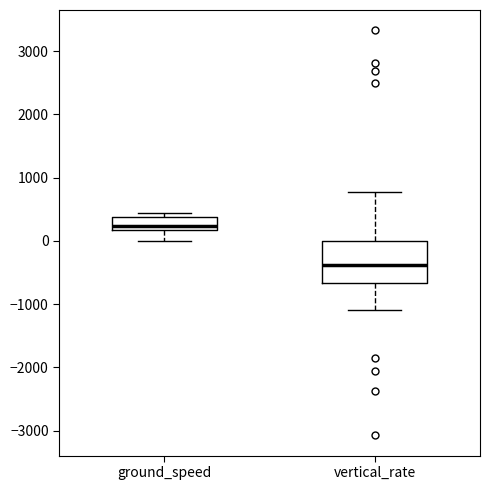

Which box's median line is the highest?

ground_speed